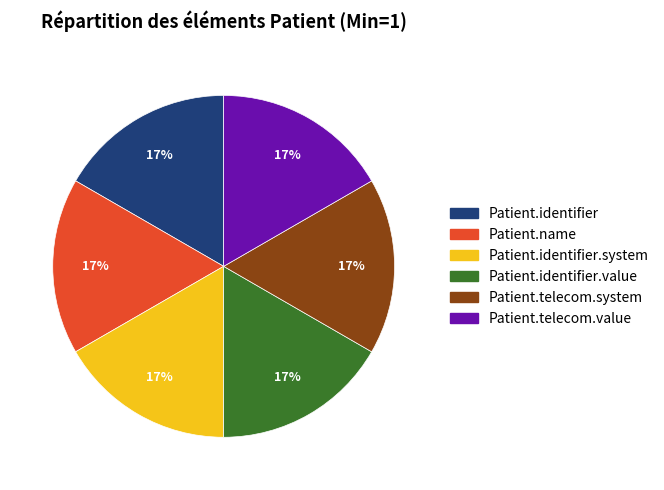

Is there a majority slice in this chart?

No